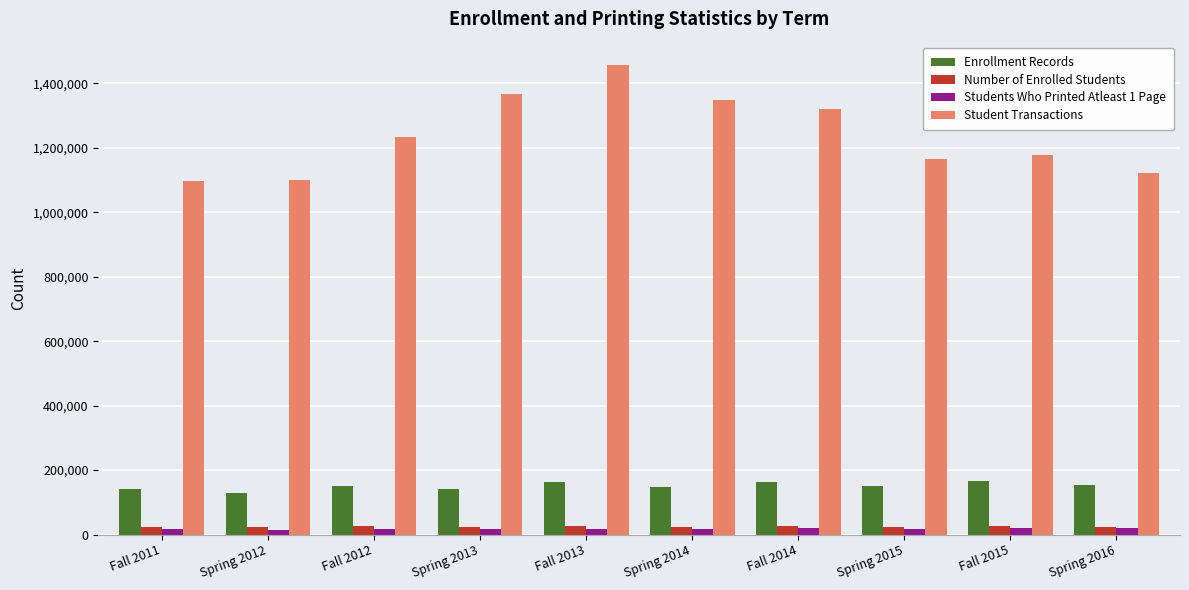

What is the difference between the highest and lowest values at Spring 2015?

1147913